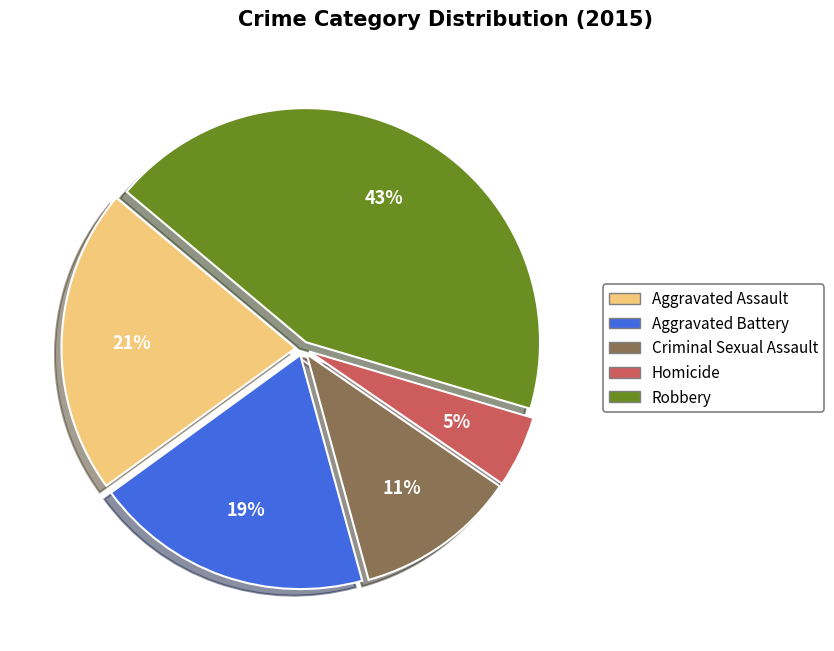

To the nearest percent, what percentage of the pie is Aggravated Assault?

21%